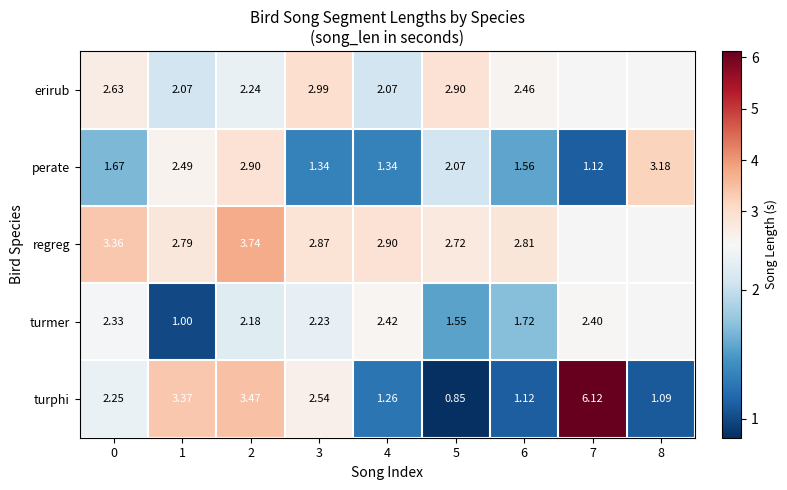

Between 2 and 5, which series saw the biggest shift?

turphi